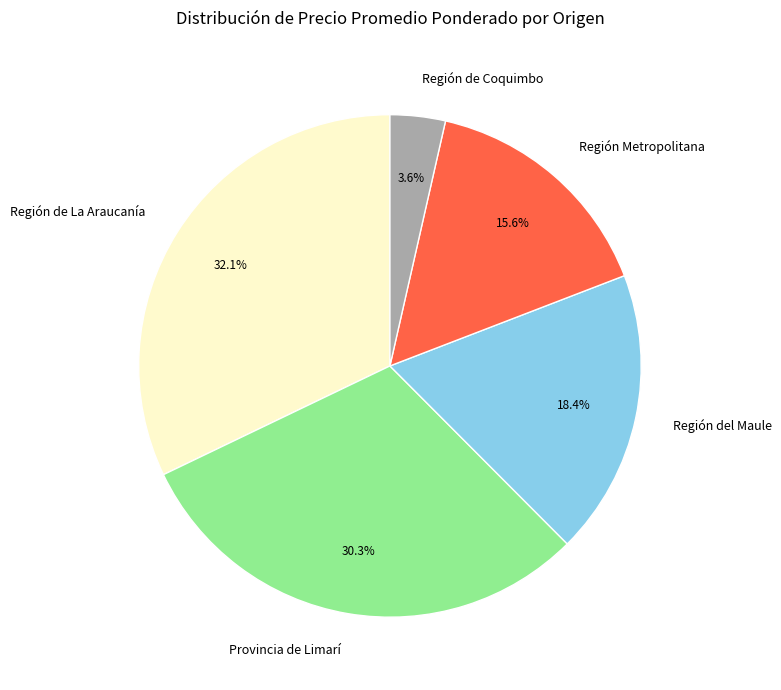

Count the number of slices in the pie.

5